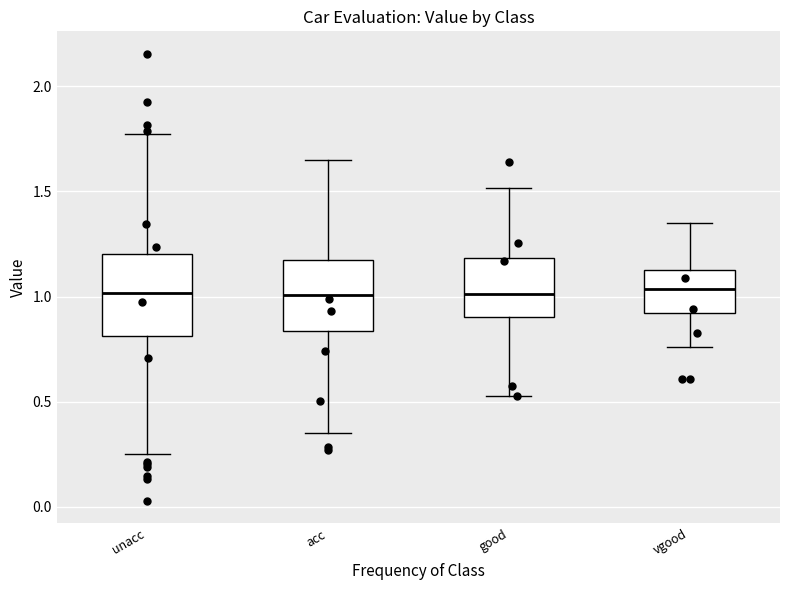

Where does the median line of the box for vgood sit on the y-axis? The values are not printed on the chart, so give them approximately, as read against the axis.

1.05